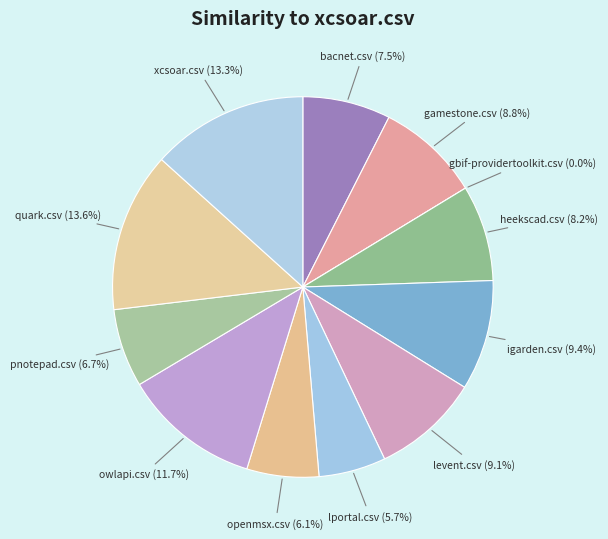

Which slice is the smallest?

gbif-providertoolkit.csv